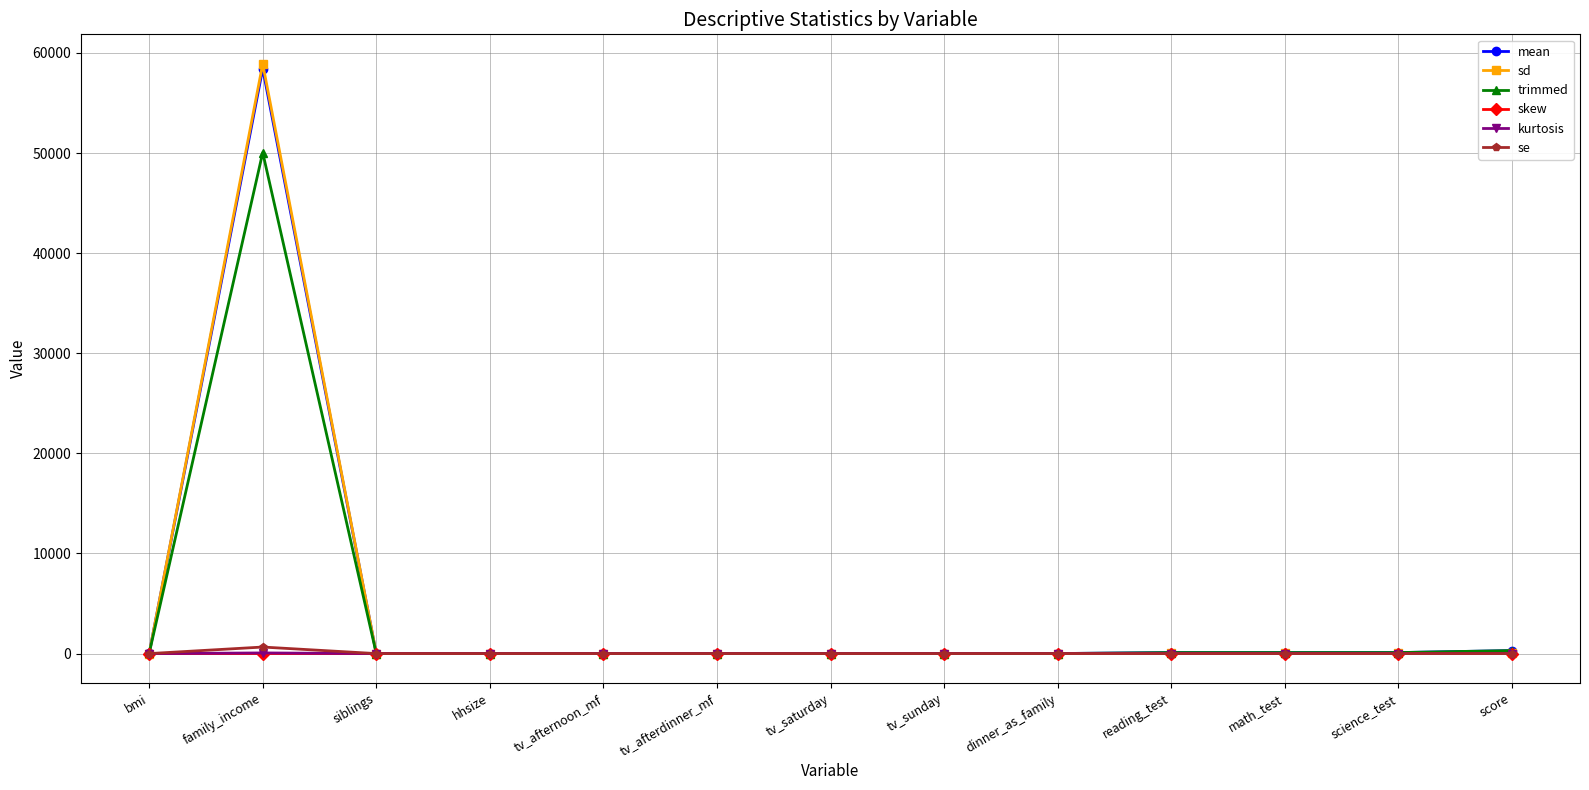

How many intersections are there between skew and trimmed?

2